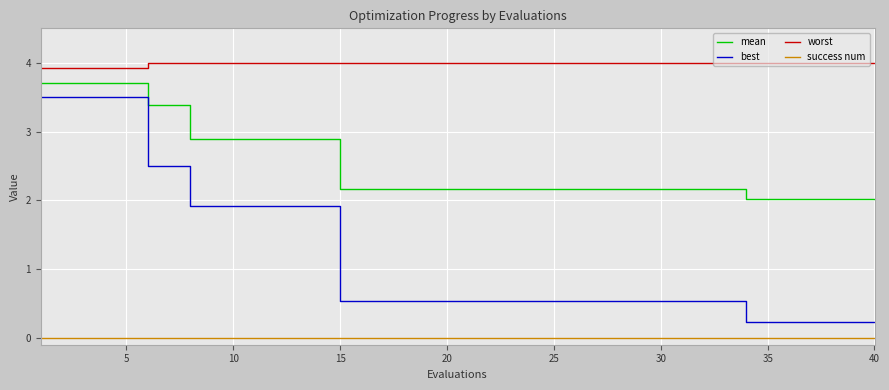

What is the sum of all mean values?

100.8